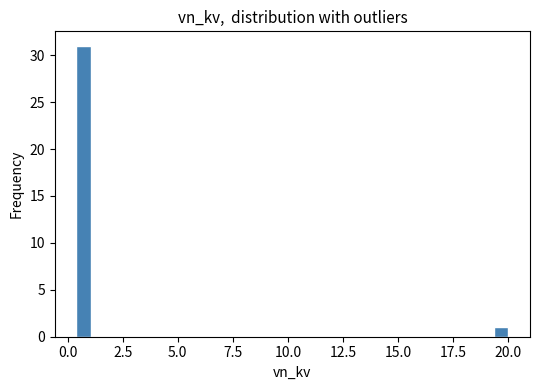

Read against the x-axis, roughly where is the centre of the tallest bar?

0.5